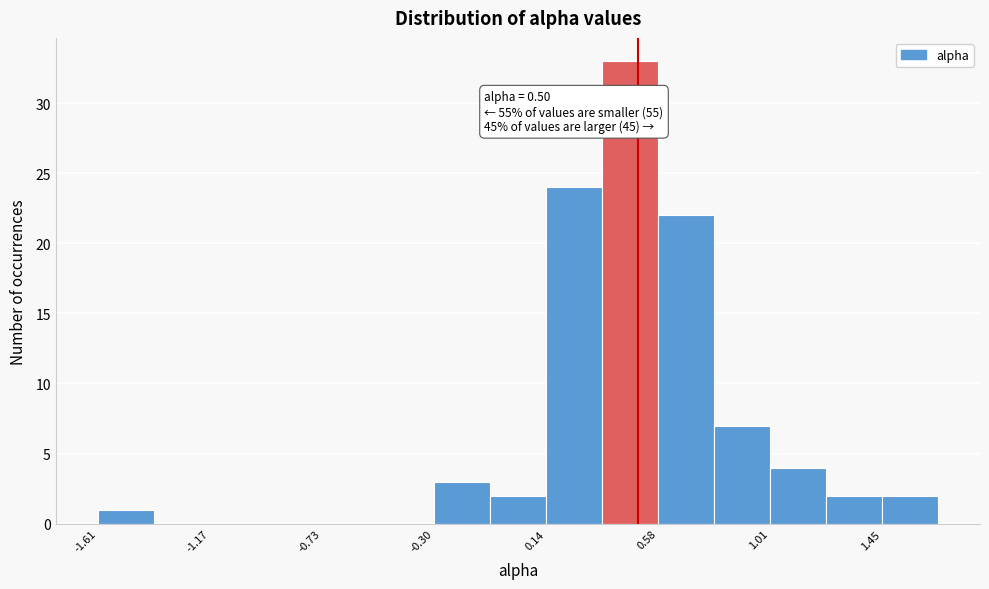

Which range on the x-axis has the tallest bar?

0.35 to 0.60